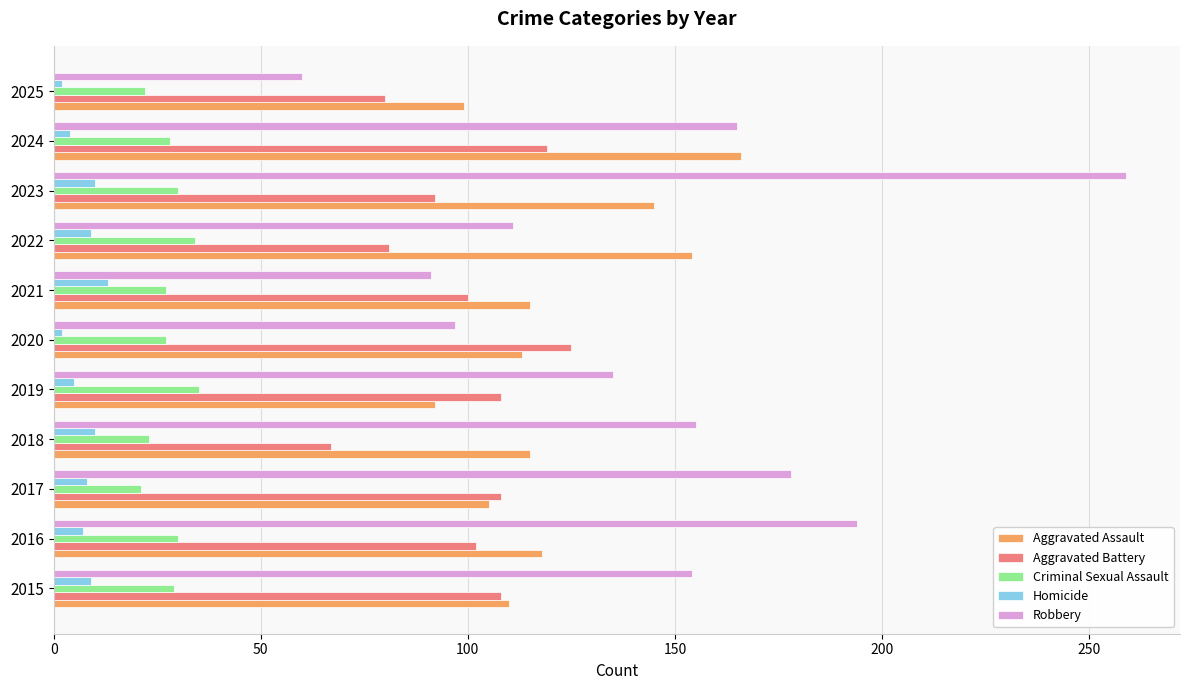

At which category is the sum across all series the highest?

2023